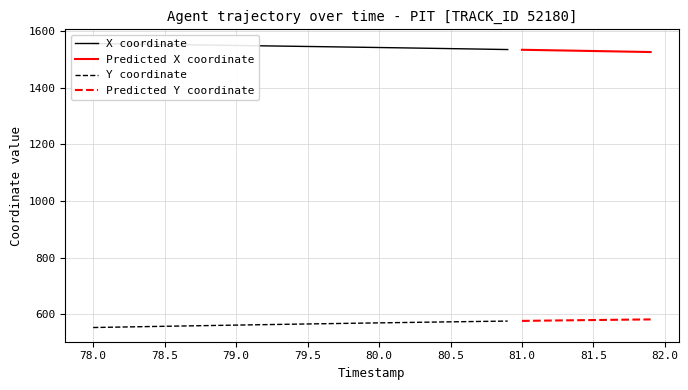

True or false: Predicted X coordinate and Predicted Y coordinate intersect in this chart.

False